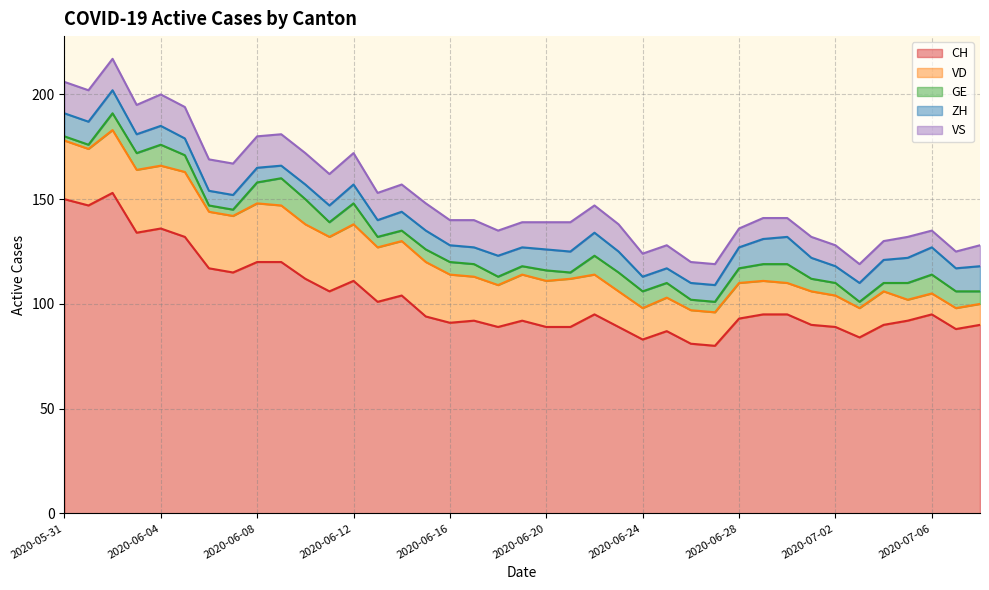

What is the label of the 25th point from the right?

2020-06-14